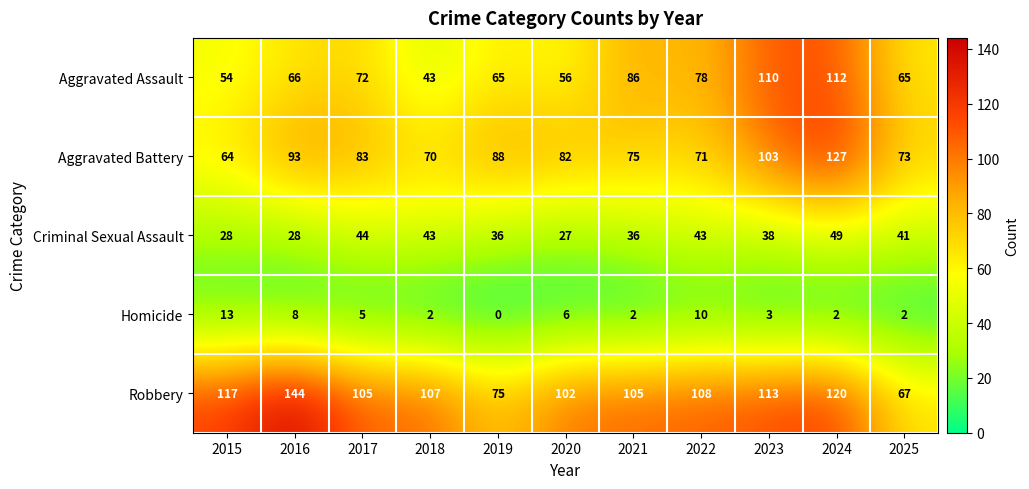

How many data points does each series have?

11